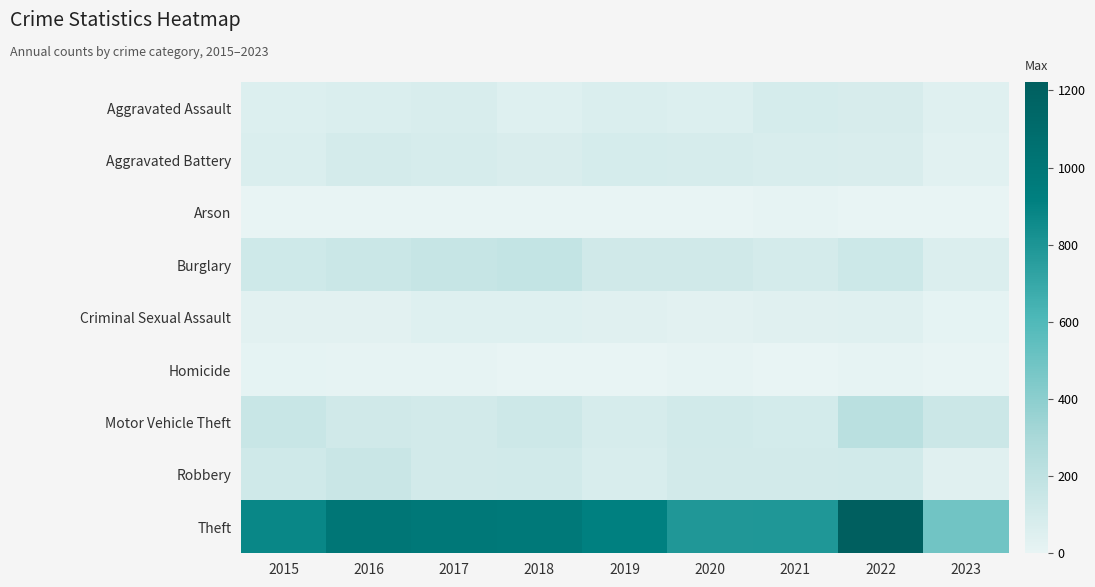

Reading left to right, transcribe all the data shown in this chart.

Aggravated Assault: 2015=54	2016=66	2017=72	2018=43	2019=65	2020=56	2021=86	2022=77	2023=41
Aggravated Battery: 2015=64	2016=93	2017=83	2018=70	2019=88	2020=82	2021=75	2022=71	2023=33
Arson: 2015=2	2016=2	2017=1	2018=3	2019=2	2020=4	2021=8	2022=4	2023=2
Burglary: 2015=121	2016=139	2017=162	2018=176	2019=110	2020=110	2021=95	2022=131	2023=59
Criminal Sexual Assault: 2015=28	2016=28	2017=44	2018=43	2019=36	2020=26	2021=36	2022=41	2023=14
Homicide: 2015=13	2016=8	2017=5	2018=2	2019=0	2020=6	2021=2	2022=9	2023=1
Motor Vehicle Theft: 2015=152	2016=110	2017=104	2018=127	2019=84	2020=109	2021=96	2022=216	2023=136
Robbery: 2015=117	2016=145	2017=105	2018=107	2019=75	2020=102	2021=105	2022=107	2023=35
Theft: 2015=874	2016=999	2017=979	2018=977	2019=914	2020=783	2021=791	2022=1222	2023=490